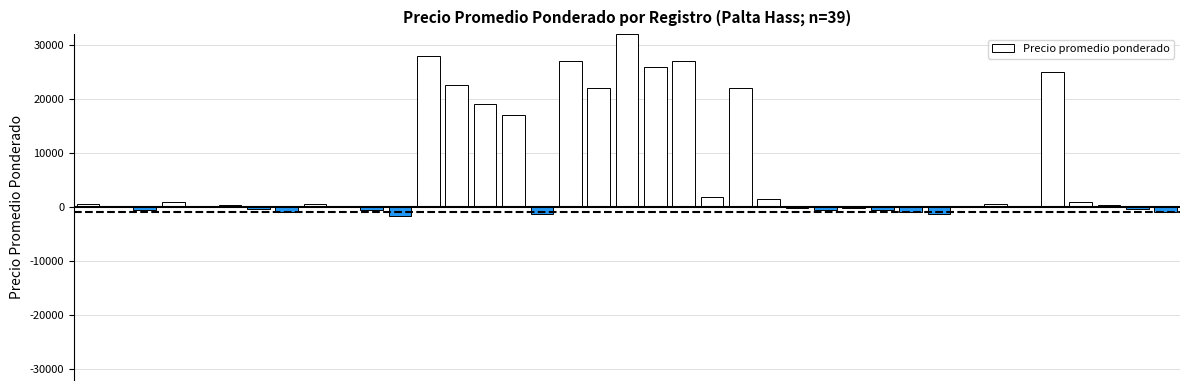

Count the number of categories in the chart.

39